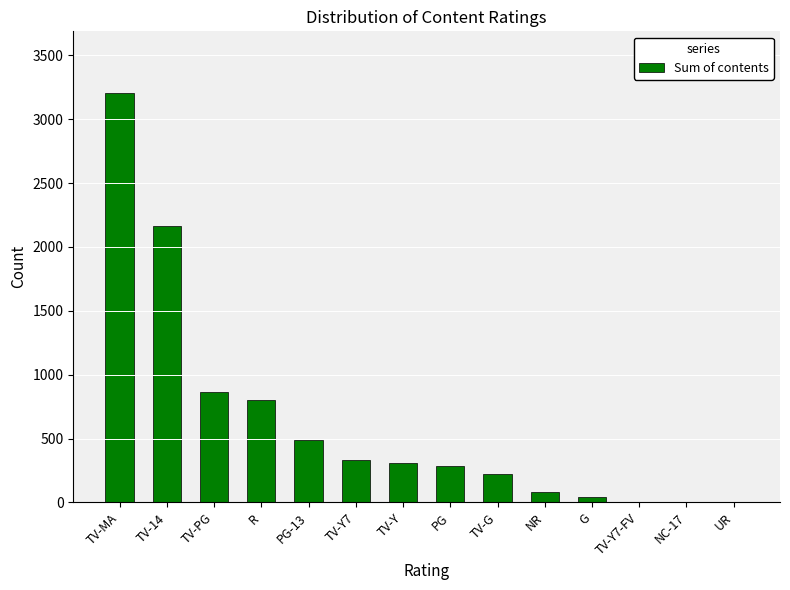

At which label is the value closest to 1605?

TV-14